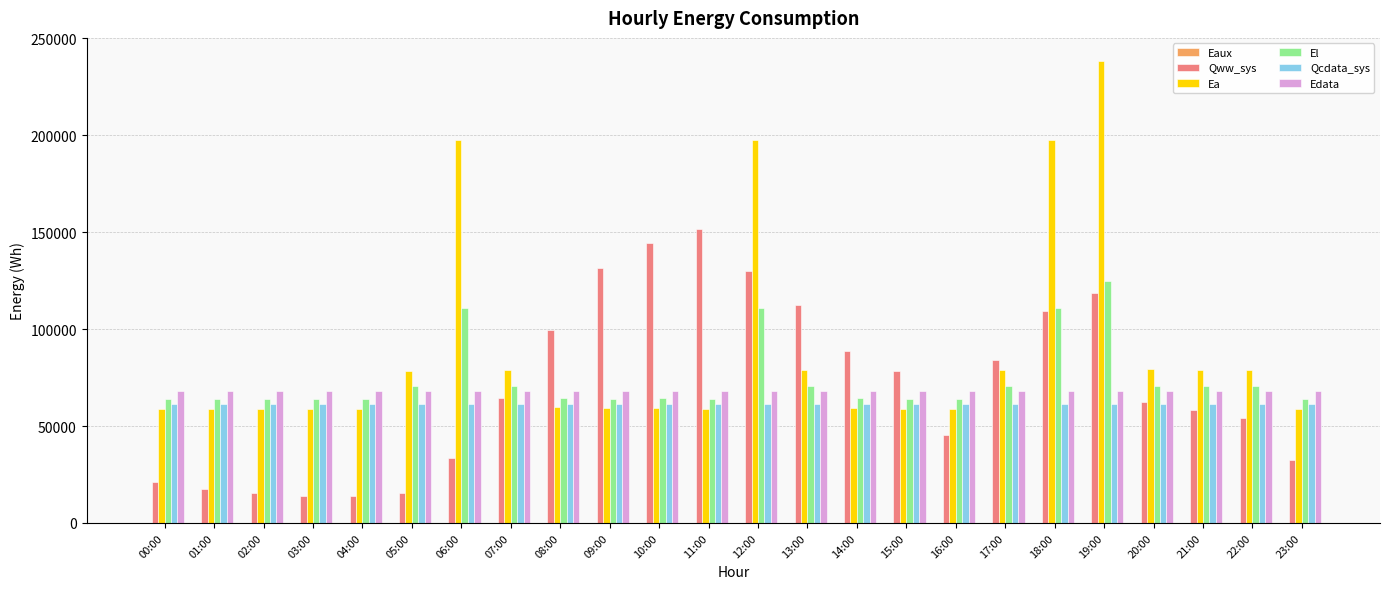

True or false: Edata has a value of 68045.8 at 02:00.

True